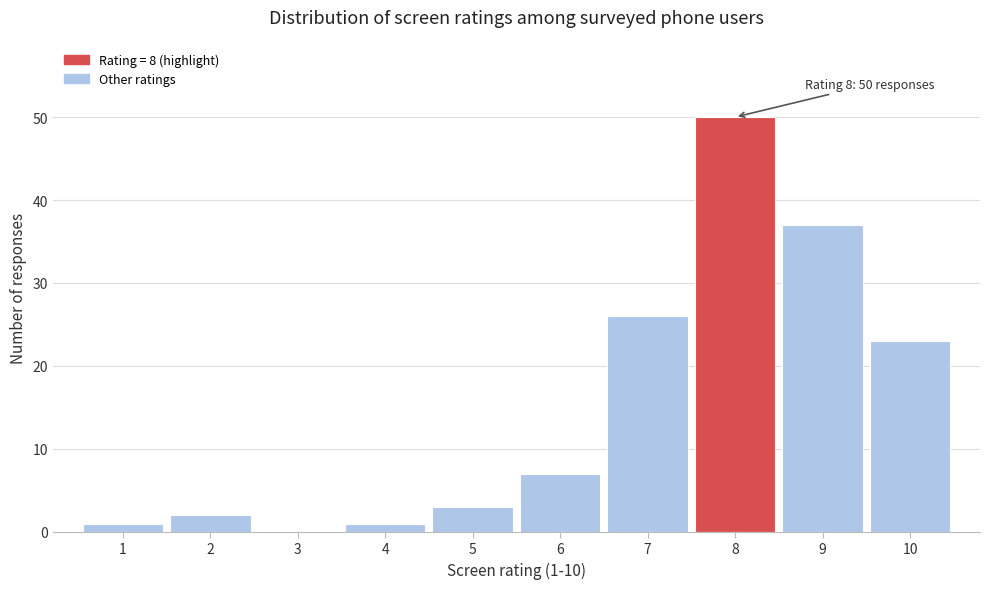

Over which range of the x-axis is the bar tallest?

7.5 to 8.5